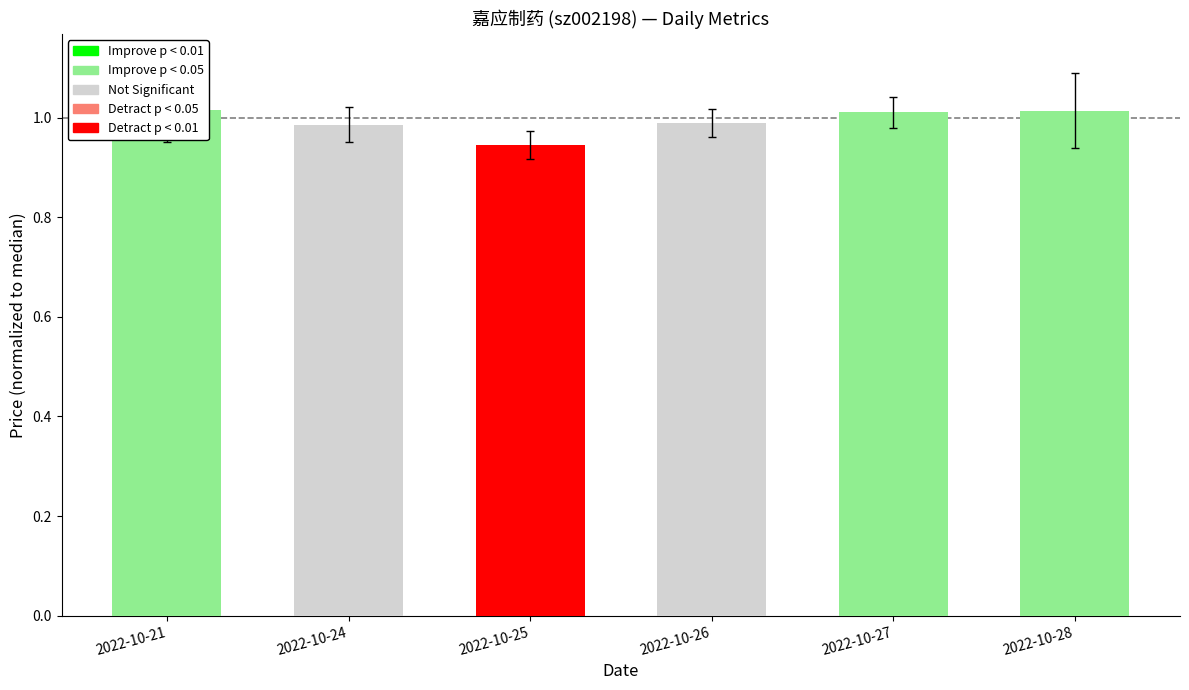

The chart shows a value of 0.4 at 2022-10-26. True or false?

False